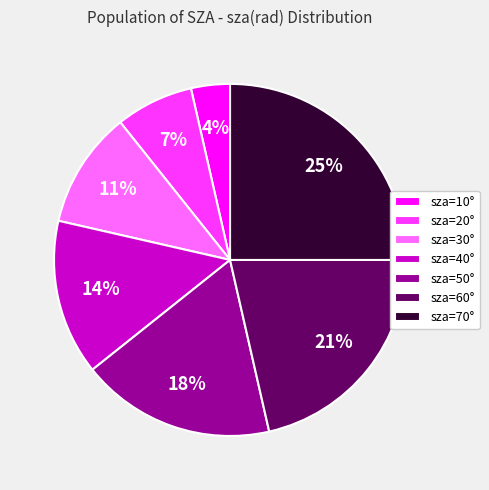

To the nearest percent, what is the difference between the largest and smallest slice percentages?

21%